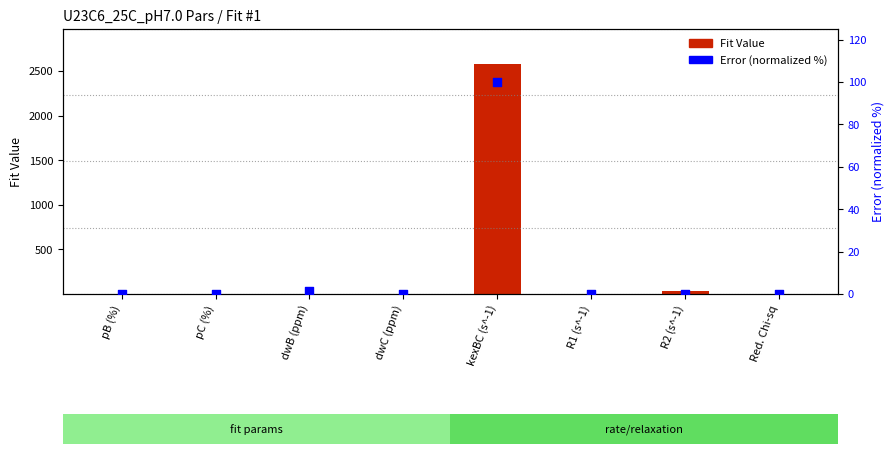

Which series reaches the maximum Y coordinate?

Fit Value